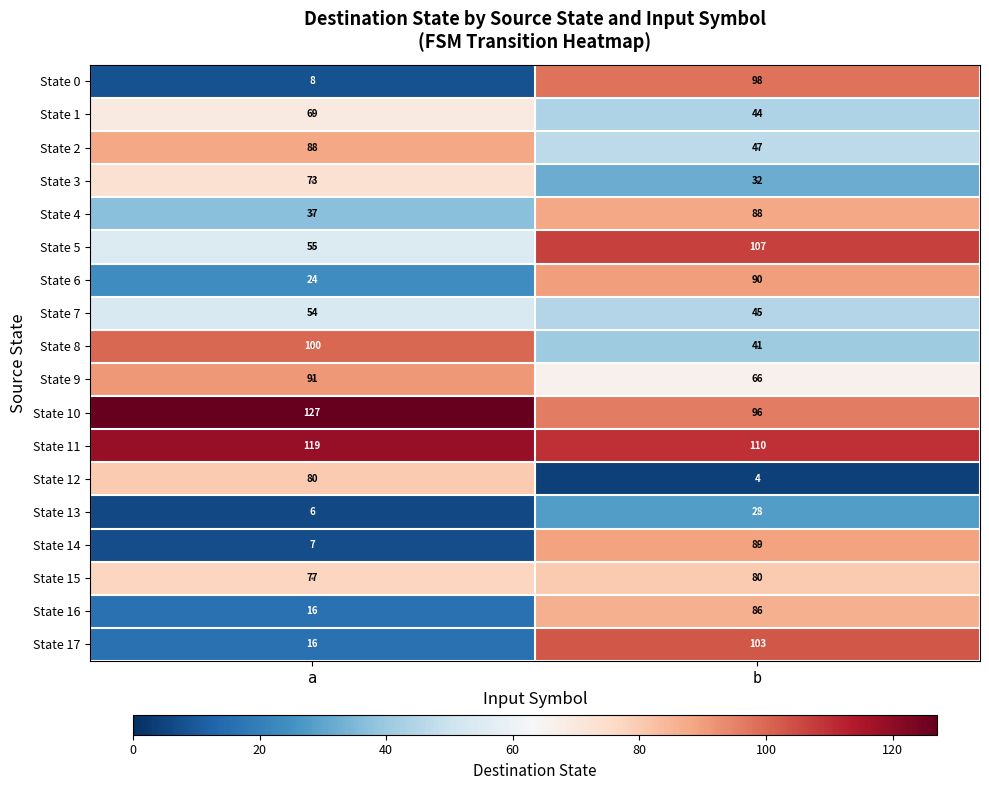

Between a and b, which series saw the biggest shift?

State 0